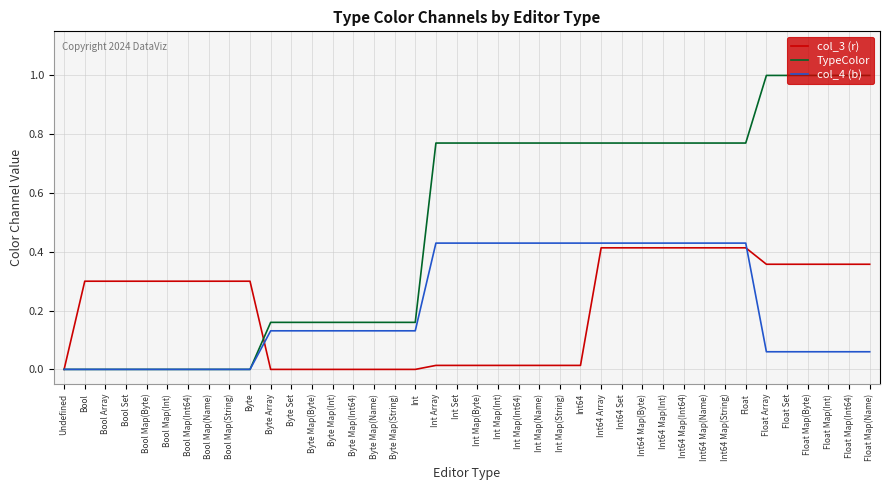

What is the difference between the highest and lowest values at Bool?

0.3